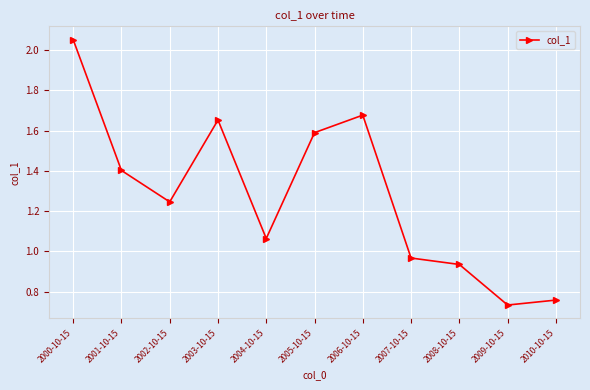

How many data points does each series have?

11